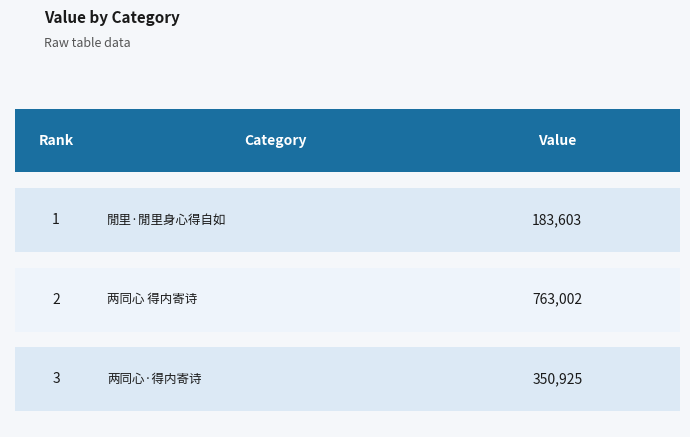

List the labels in order of value, smallest first.

0, 2, 1